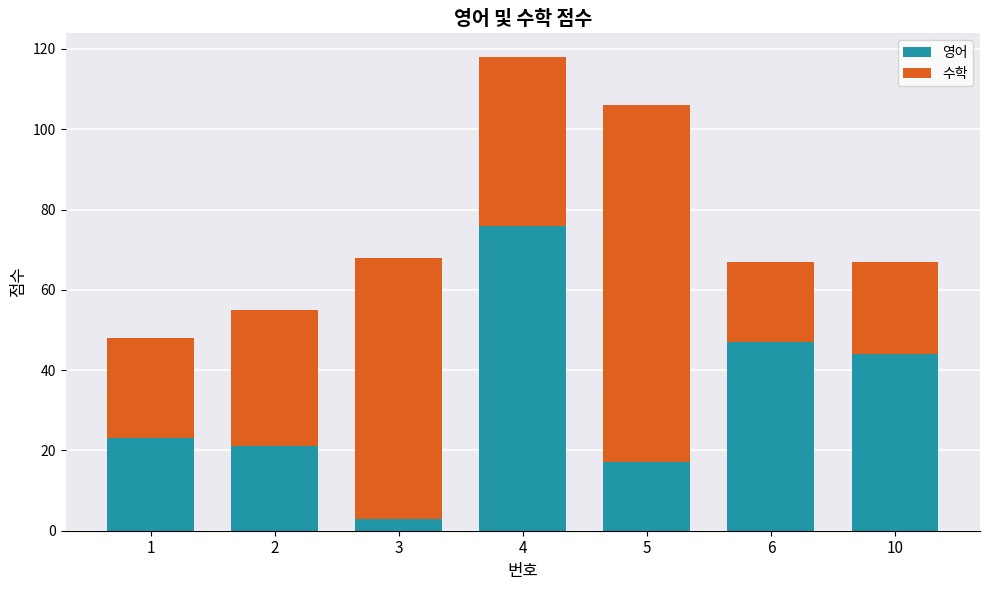

At which category is the sum across all series the highest?

4